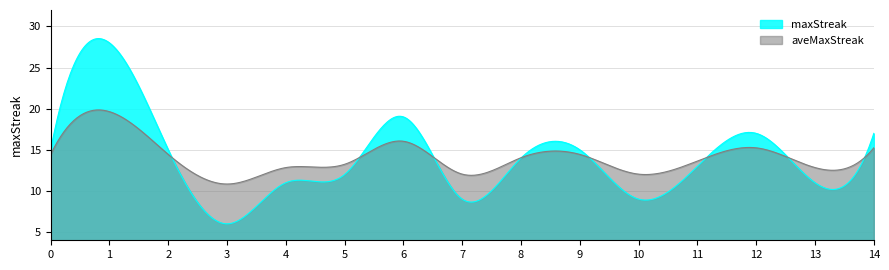

Reading left to right, what are all the values shown in this chart?

0=15	1=28	2=15	3=6	4=11	5=12	6=19	7=9	8=14	9=15	10=9	11=13	12=17	13=11	14=17